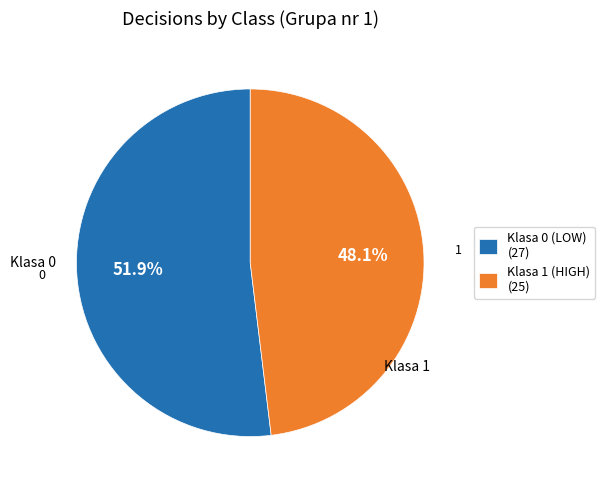

To the nearest percent, what portion does Klasa 1 (HIGH) represent?

48%